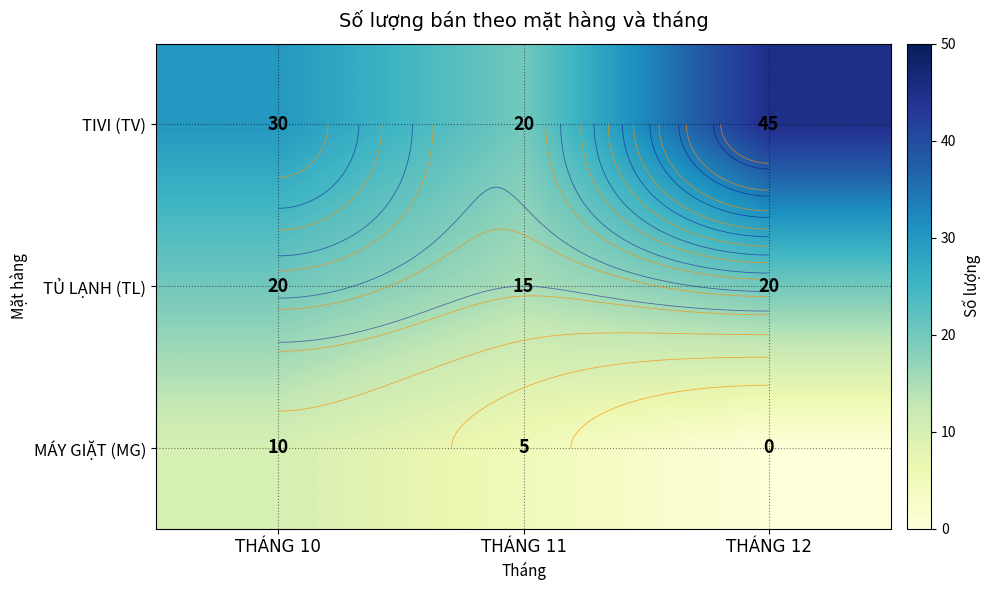

Where is TỦ LẠNH (TL) nearest to the value 17?

THÁNG 11